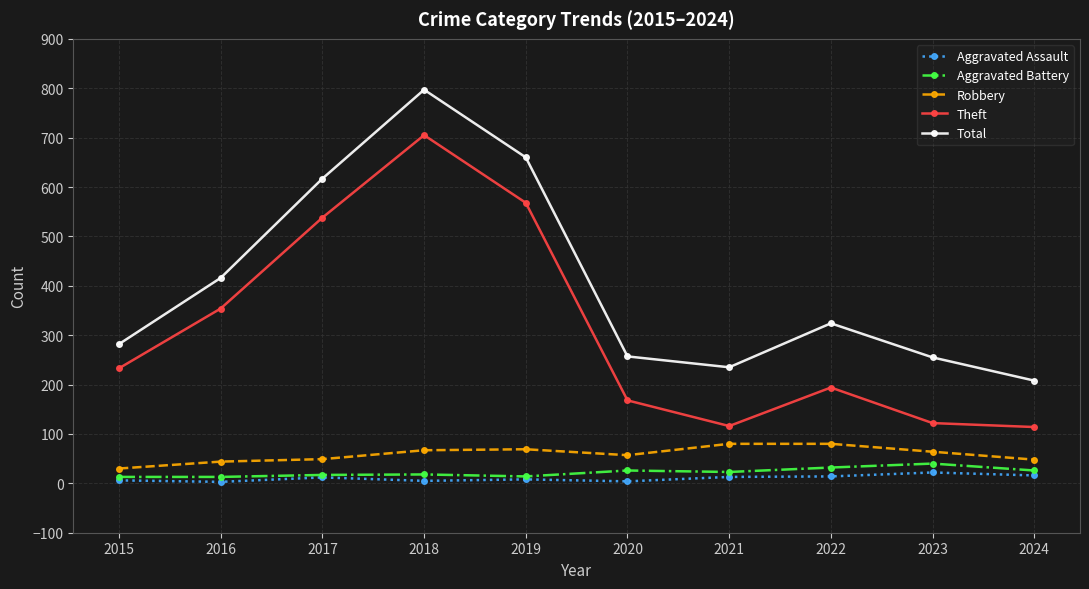

Is the value of Aggravated Assault at 2023 greater than the value of Total at 2023?

No